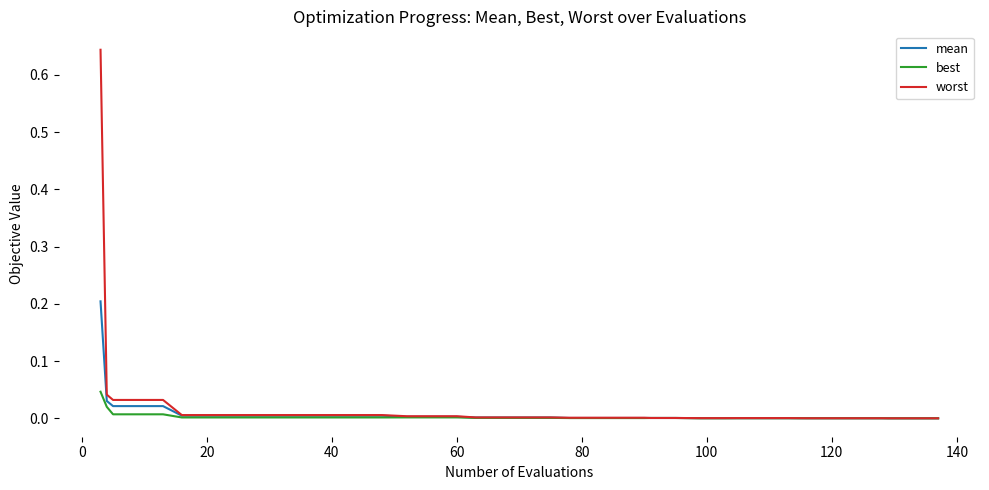

Rank the series by their maximum value, from lowest to highest.

best, mean, worst